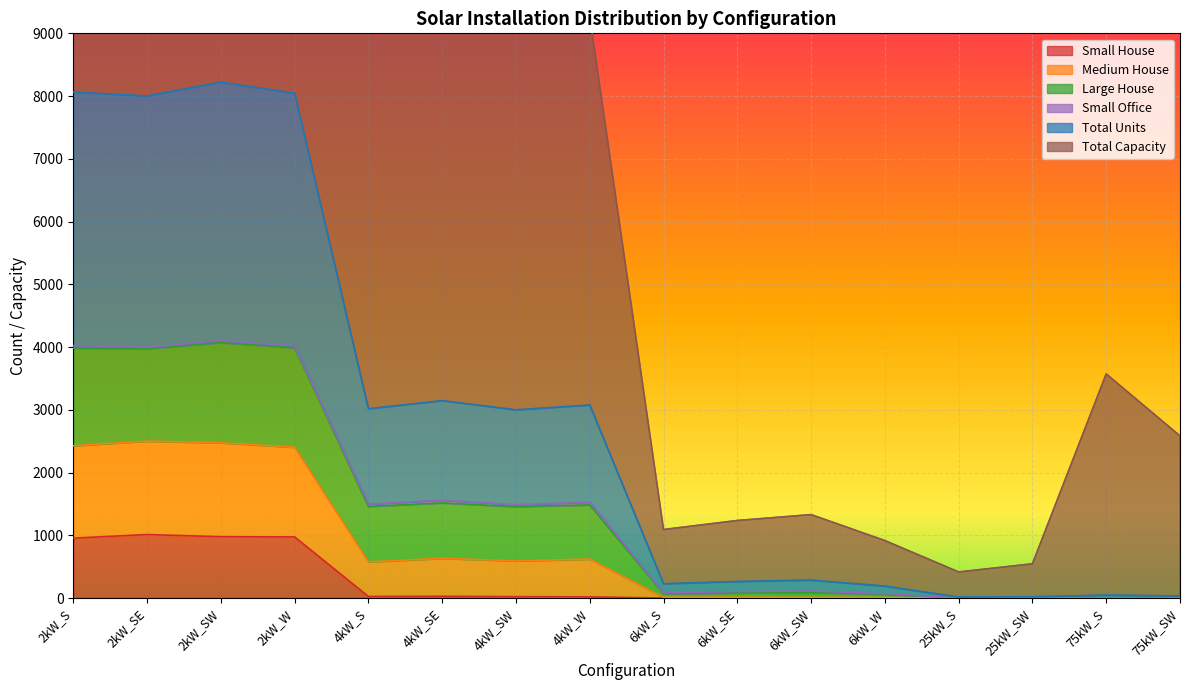

True or false: Total Units has a value of 10796 at 2kW_SW.

False